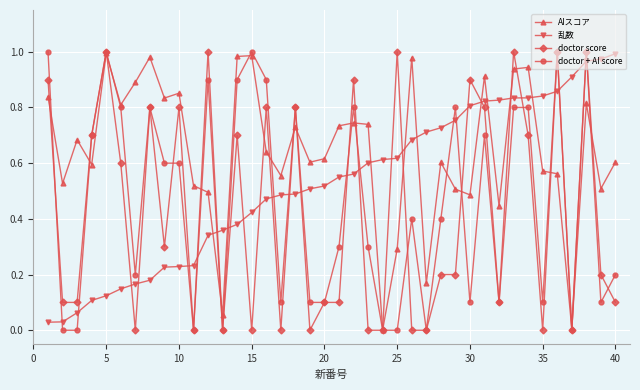

After their last crossing, which series has the higher values: 乱数 or doctor + AI score?

乱数